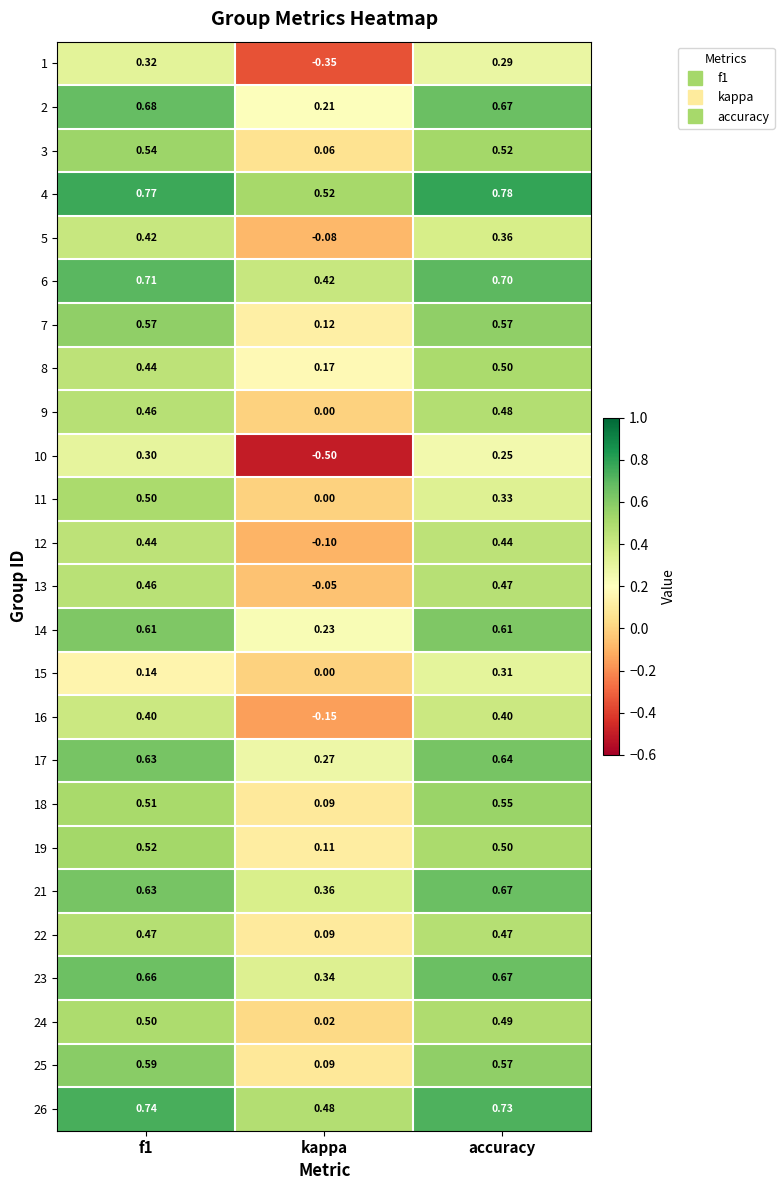

At how many categories does at least one series exceed 0?

3